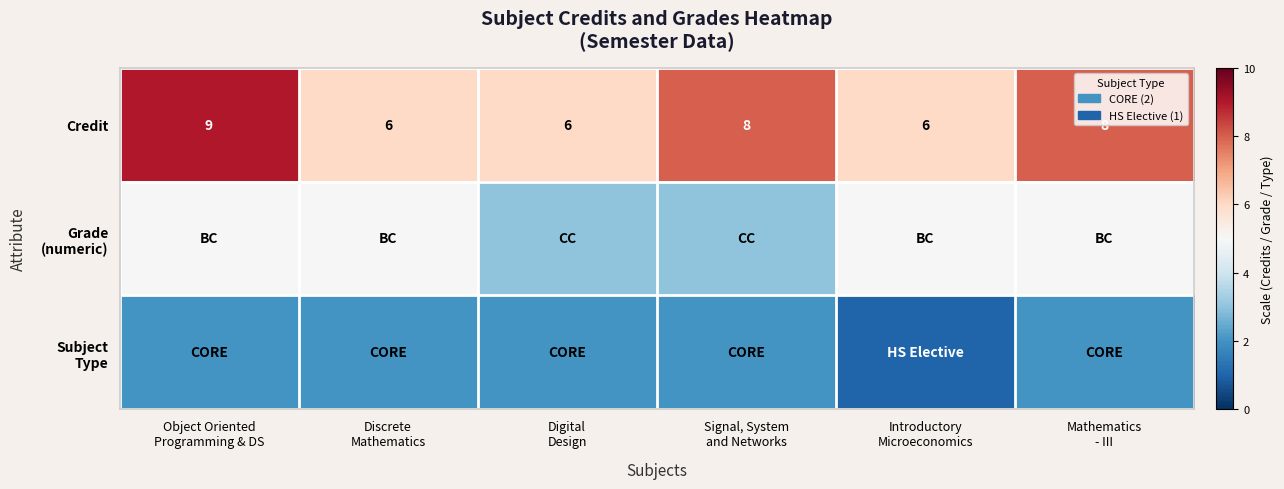

What is the sum of all Credit values?

43